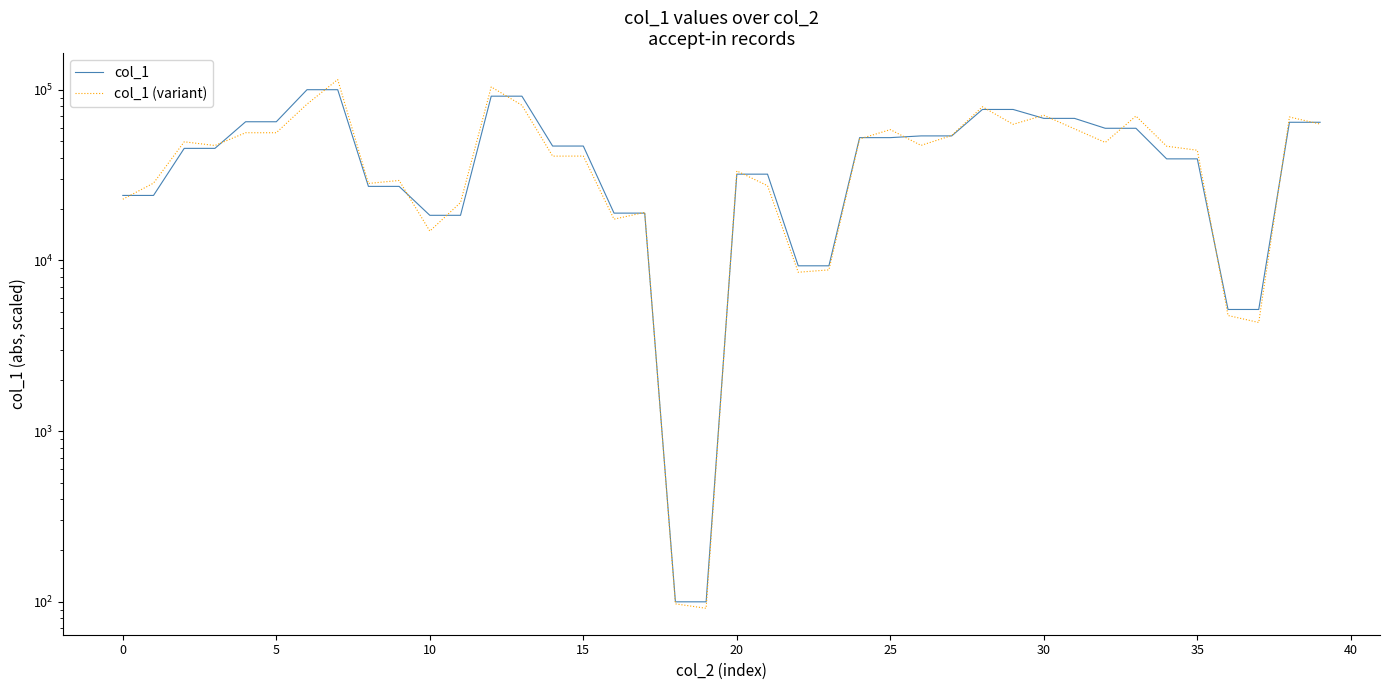

What is the label of the 26th point from the right?

14